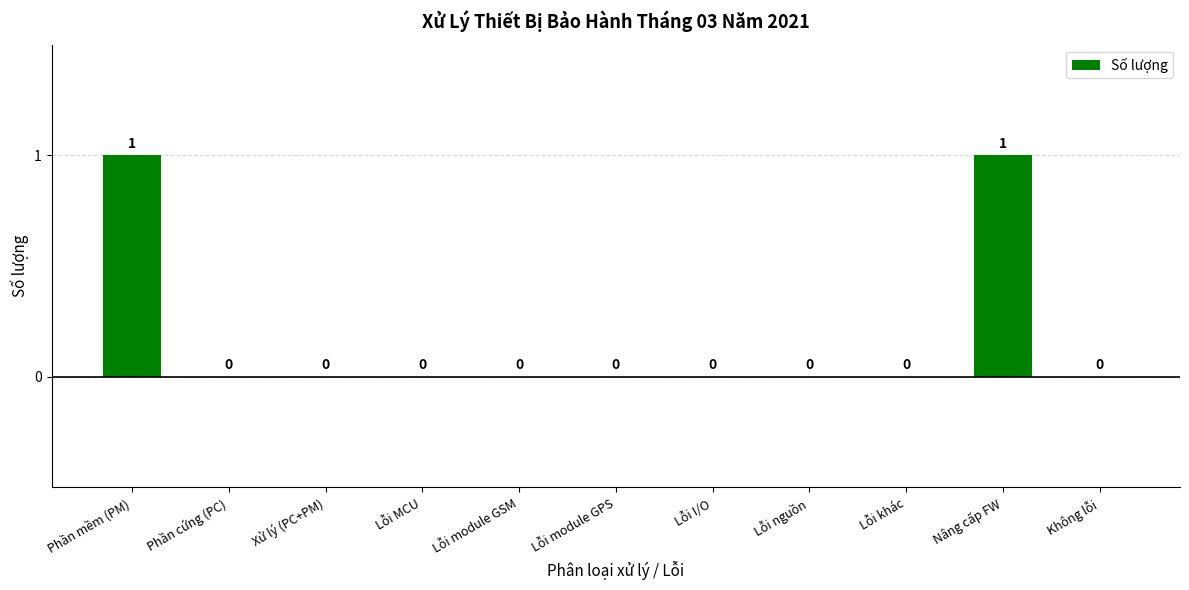

The value at Lỗi I/O is 0. True or false?

True